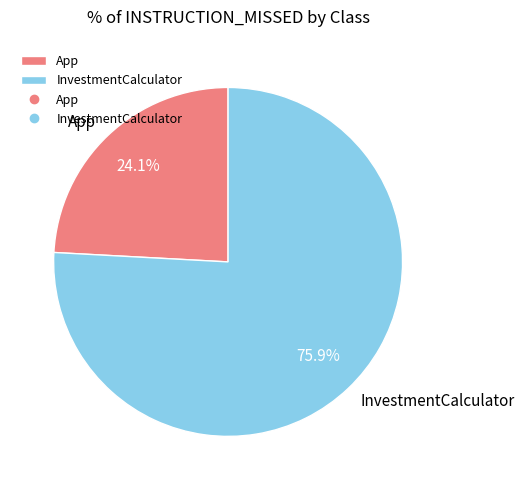

What percentage do App and InvestmentCalculator together represent?

100.0%